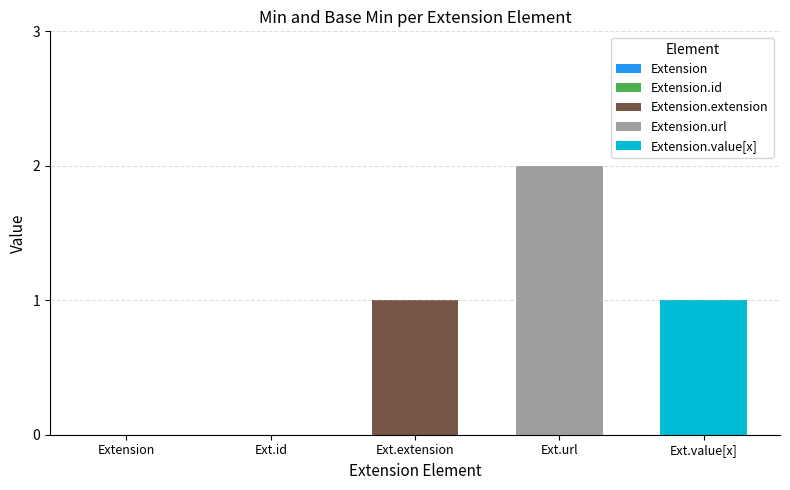

Does the chart contain any negative values?

No